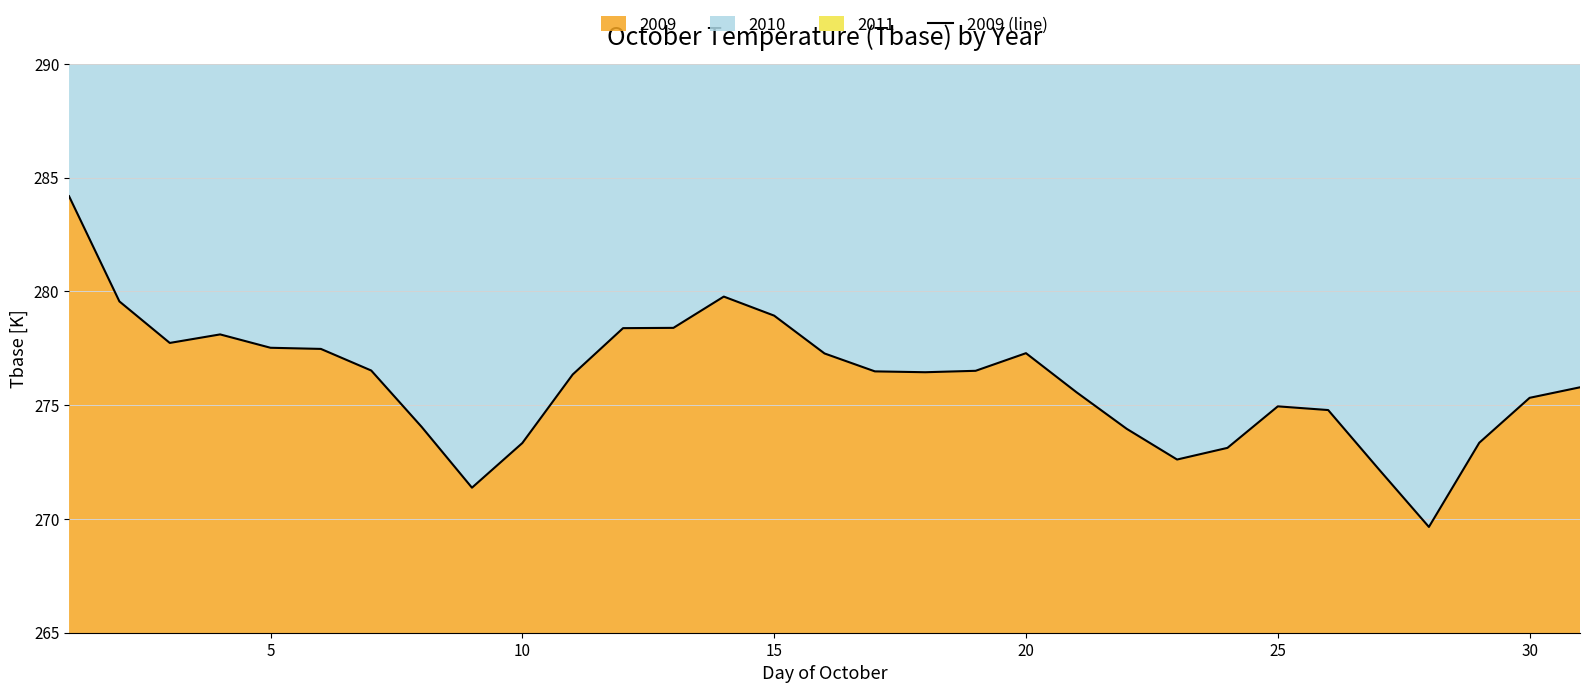

What is the maximum value for 2009?

284.2